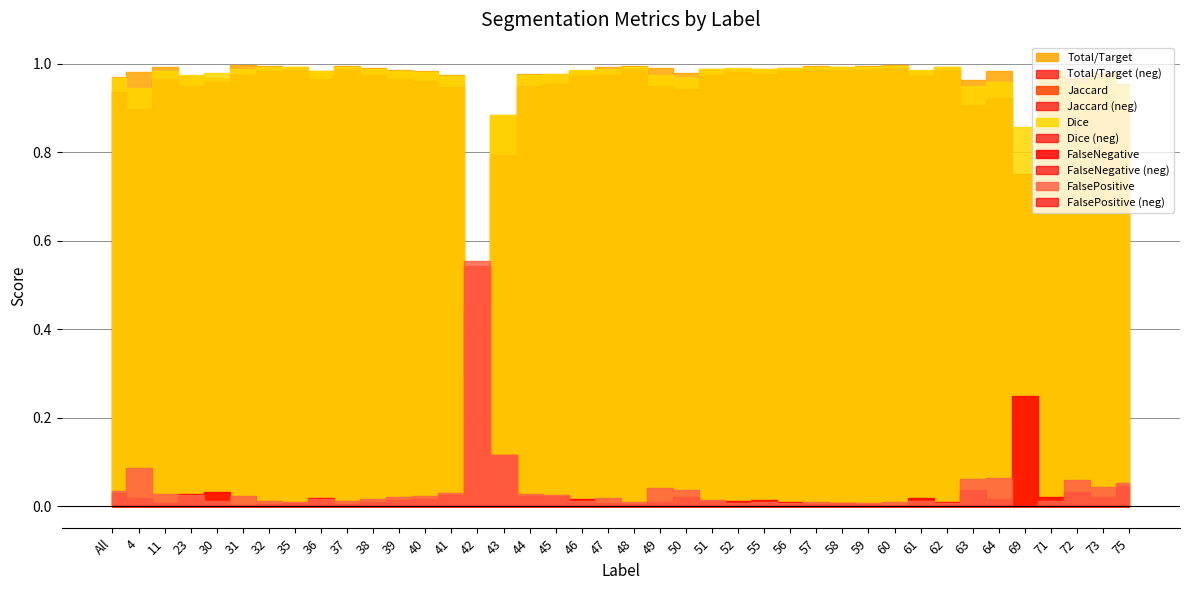

Rank the series at 64 from lowest to highest value.

FalseNegative, FalsePositive, Jaccard, Dice, Total/Target